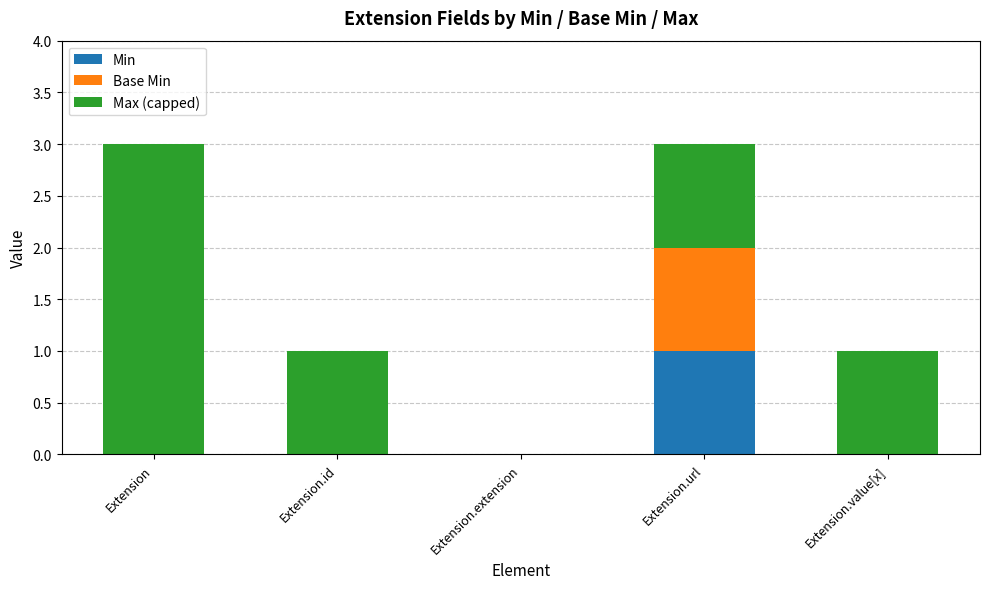

Does the chart contain stacked bars?

Yes